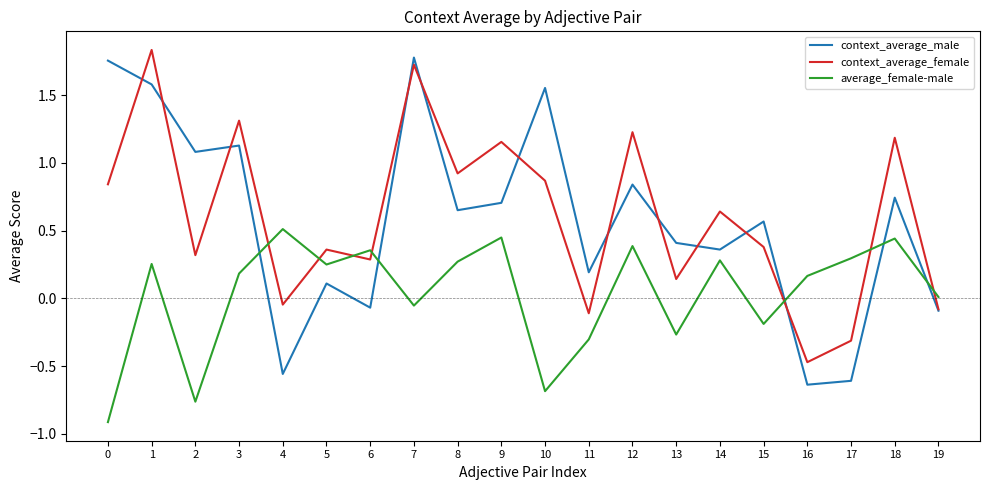

Which series changed the most between 13 and 19?

context_average_male